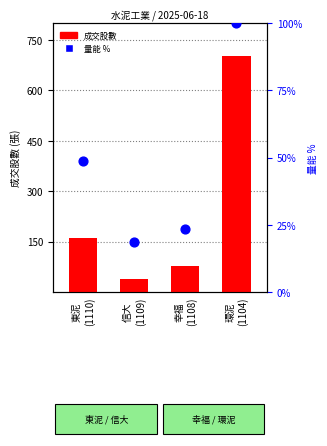

What are all the series names shown in the legend?

成交股數, 量能